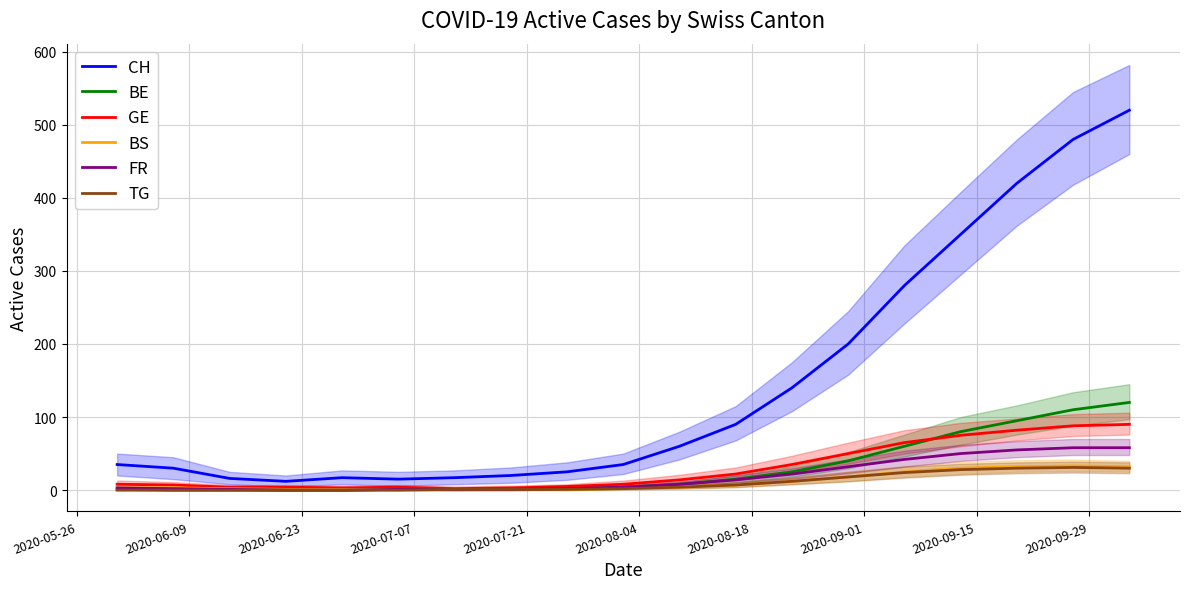

Rank the series by their maximum value, from lowest to highest.

TG, BS, FR, GE, BE, CH